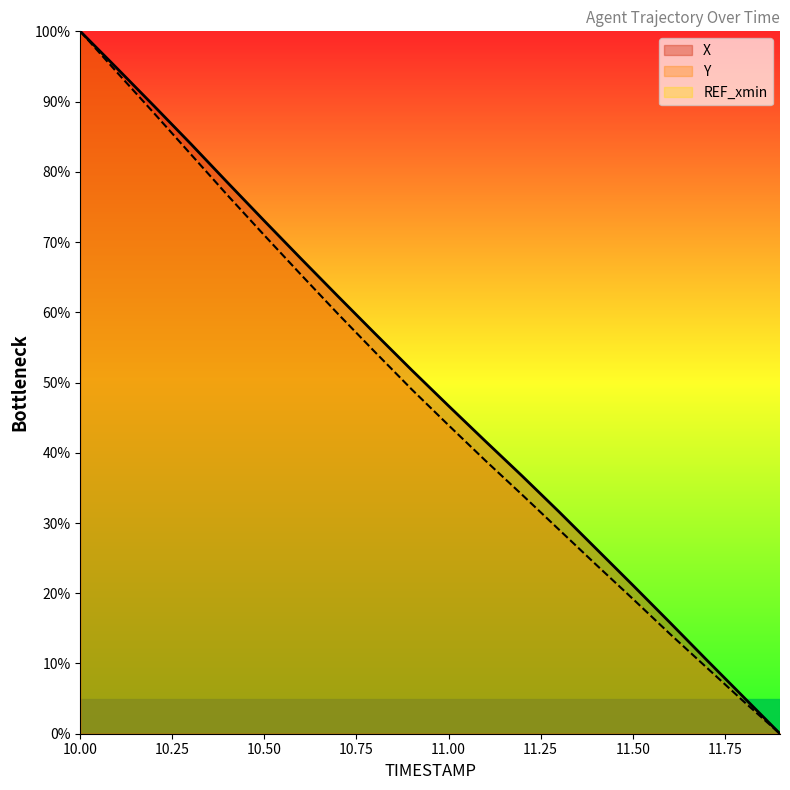

At which label does X reach its peak?

10.00